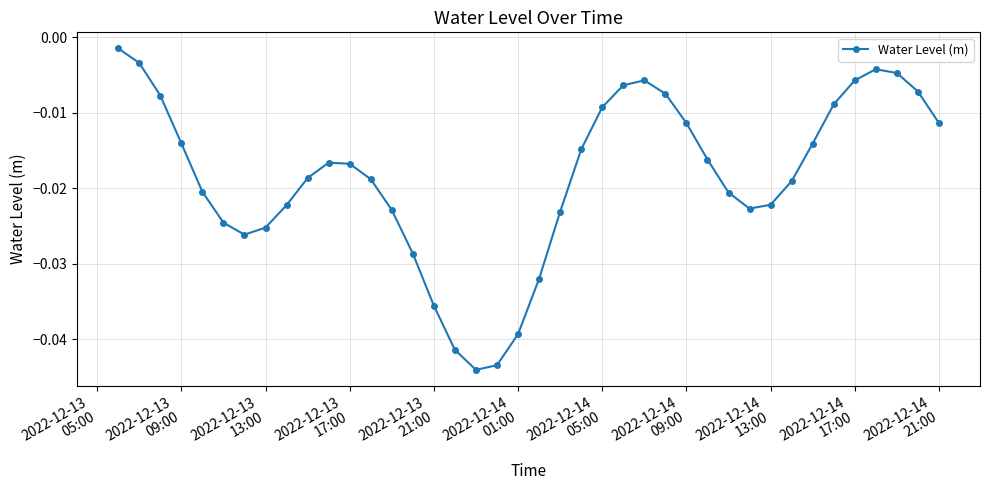

What is the sum of all values?

-0.7